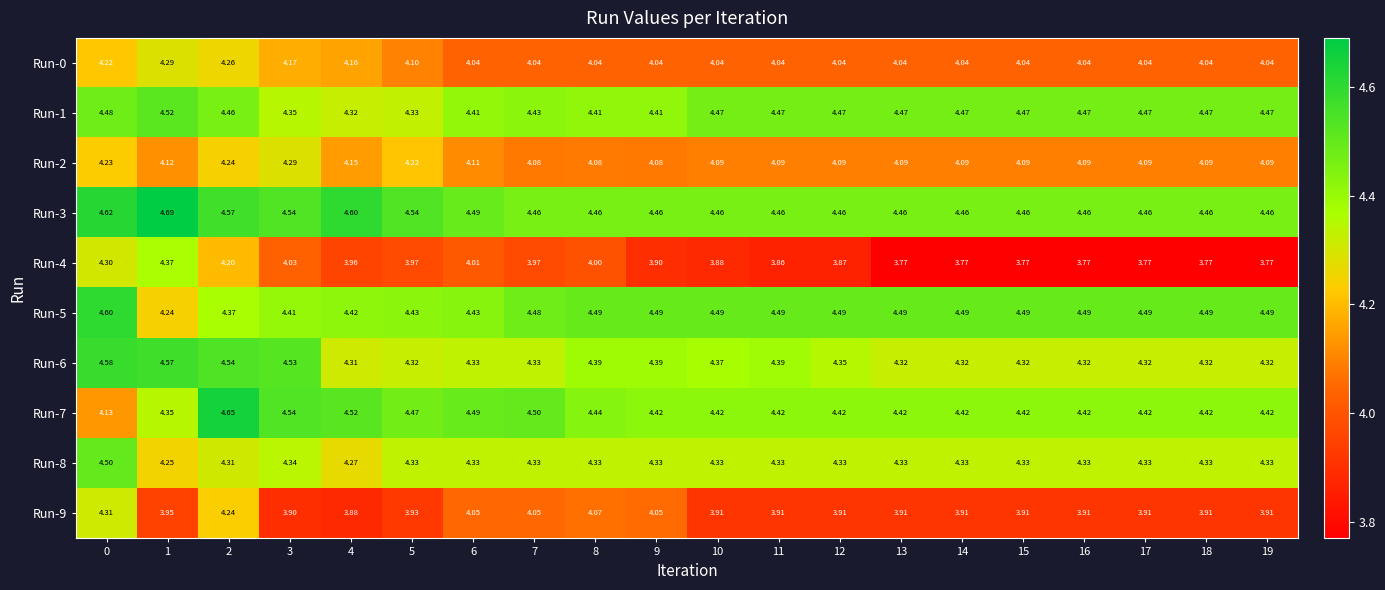

Which series has the widest spread of values?

Run-4